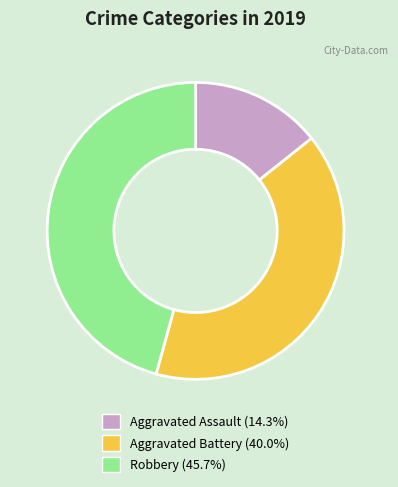

Which has a higher value, Aggravated Battery or Robbery?

Robbery